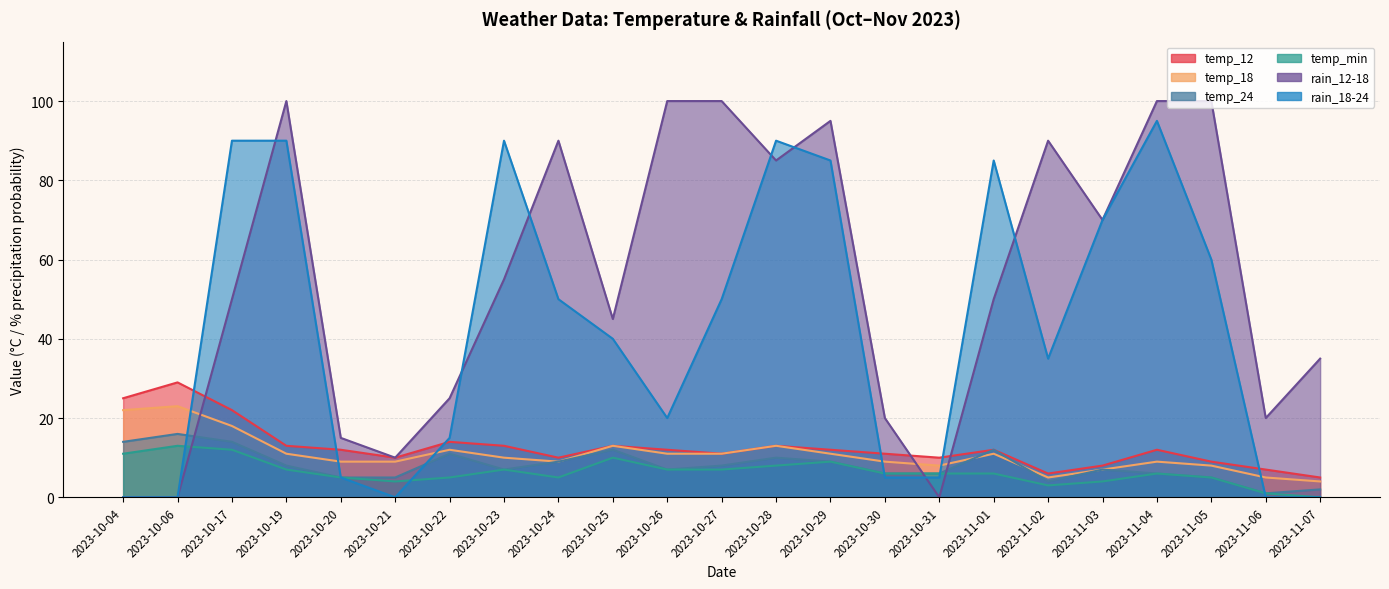

What is the lowest value of the temp_24 series?

1